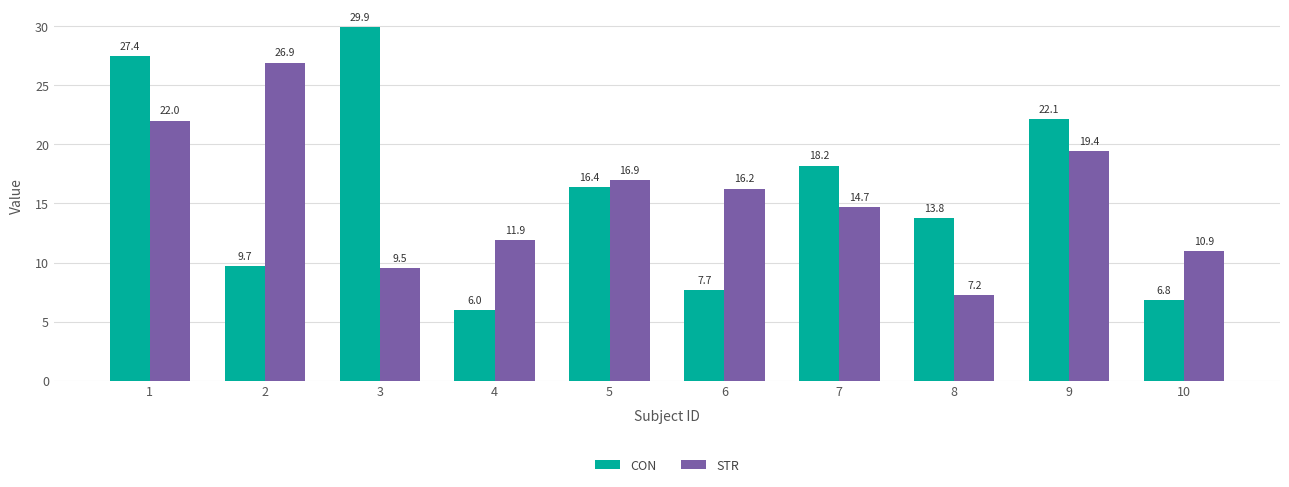

Does the chart contain any negative values?

No